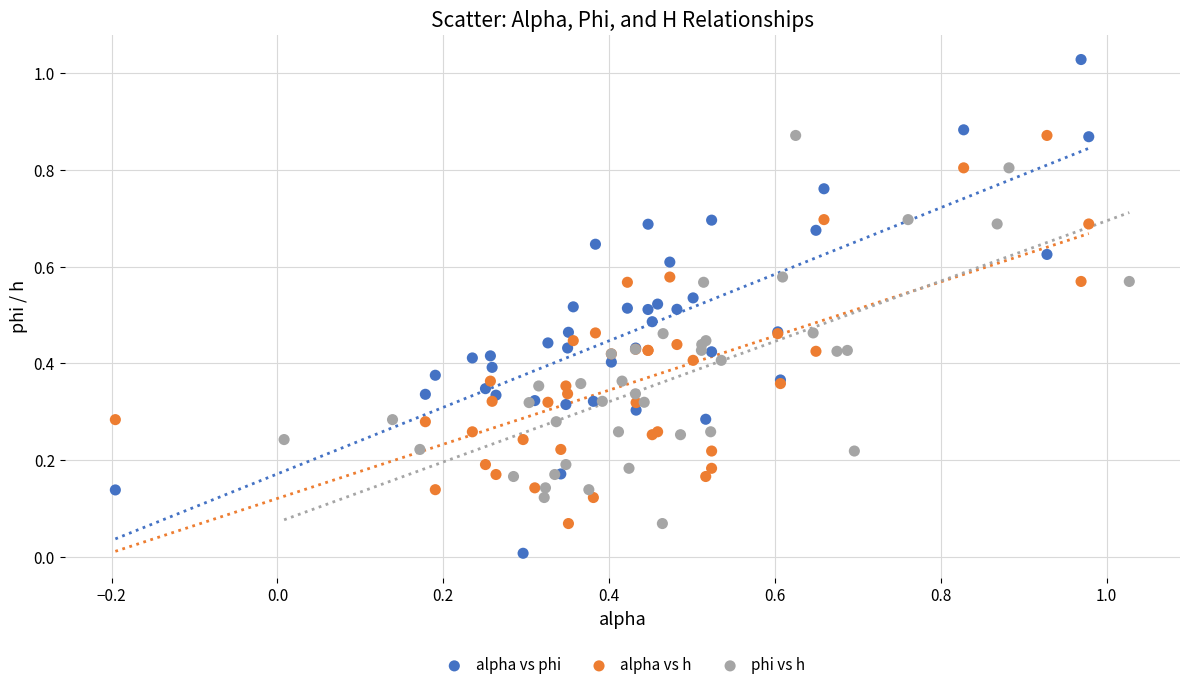

Which series has the widest spread of Y values?

alpha vs phi